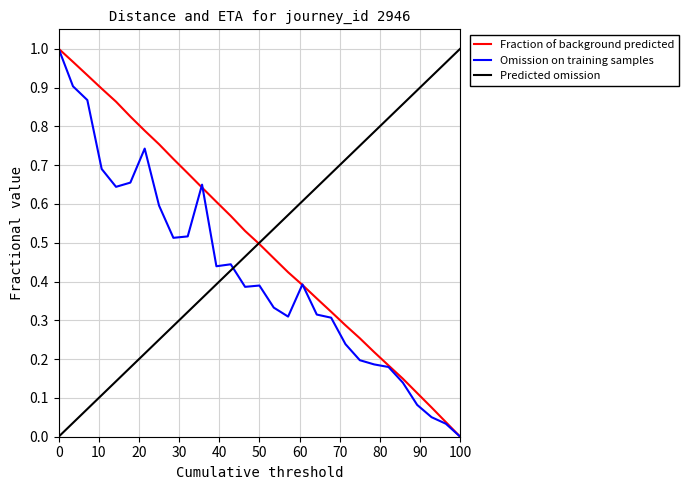

How many times do Predicted omission and Omission on training samples cross each other?

1